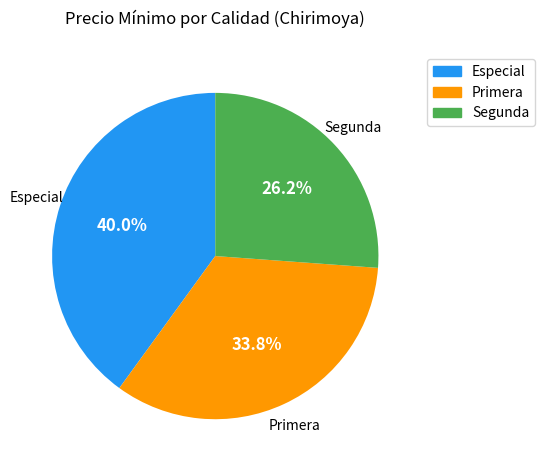

Is there a majority slice in this chart?

No